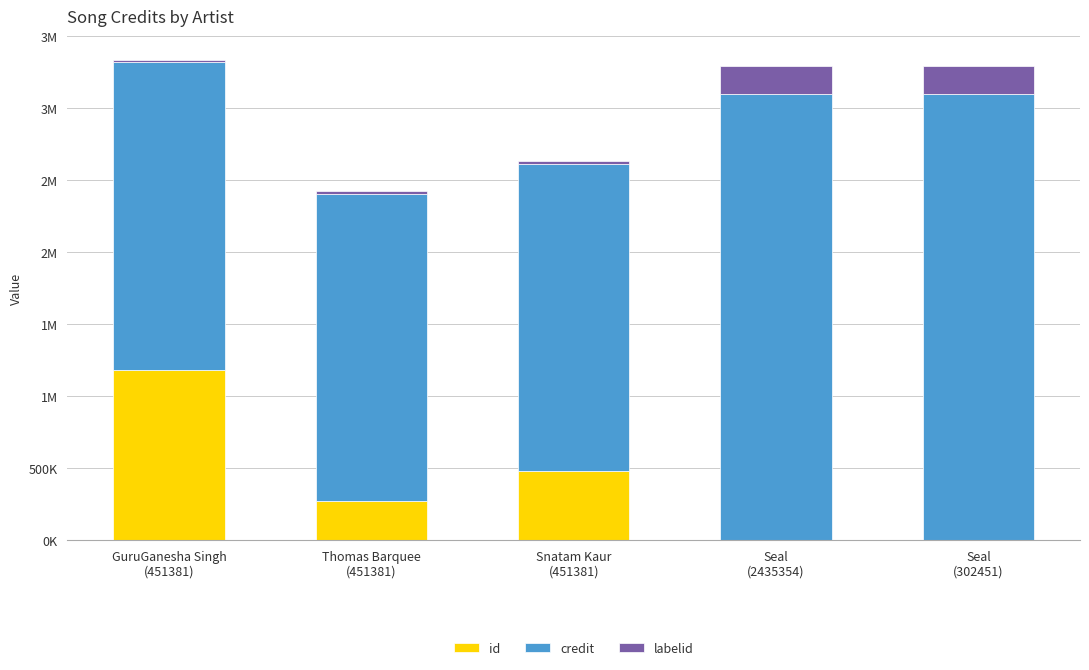

What are all the series names shown in the legend?

id, credit, labelid